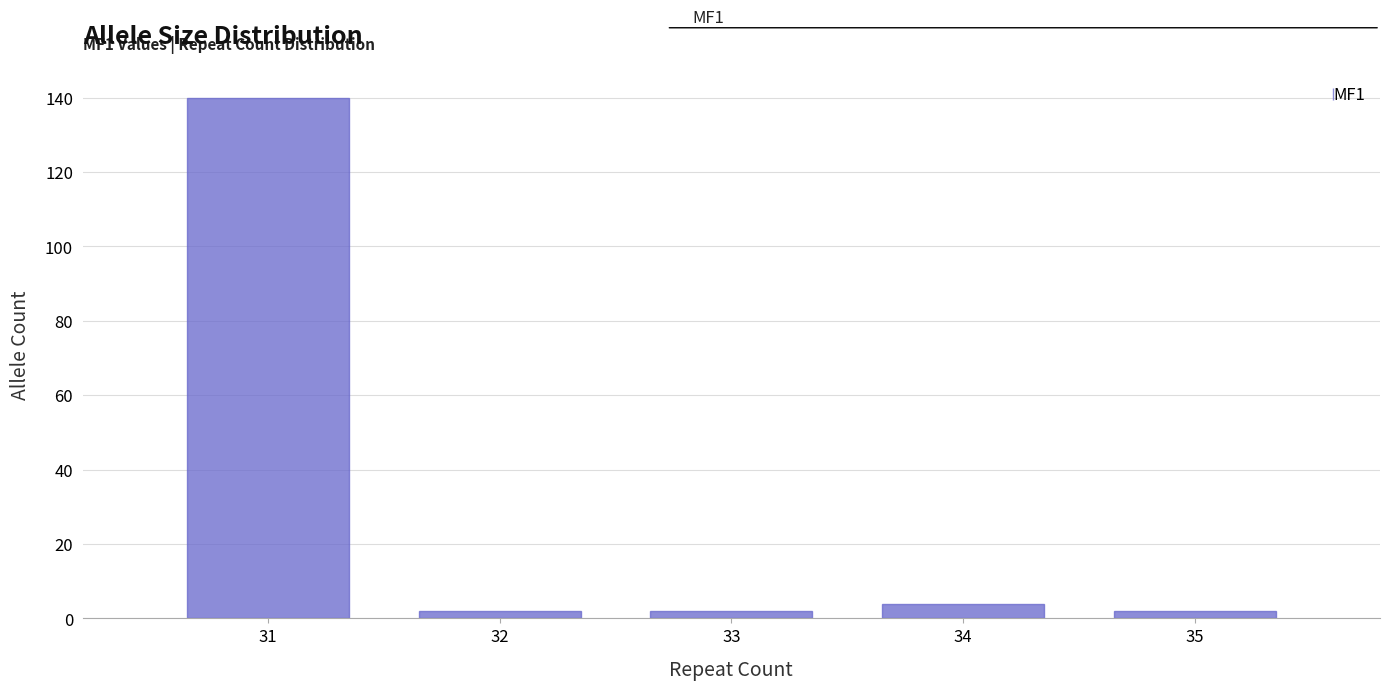

Reading left to right, transcribe all the data shown in this chart.

140	2	2	4	2